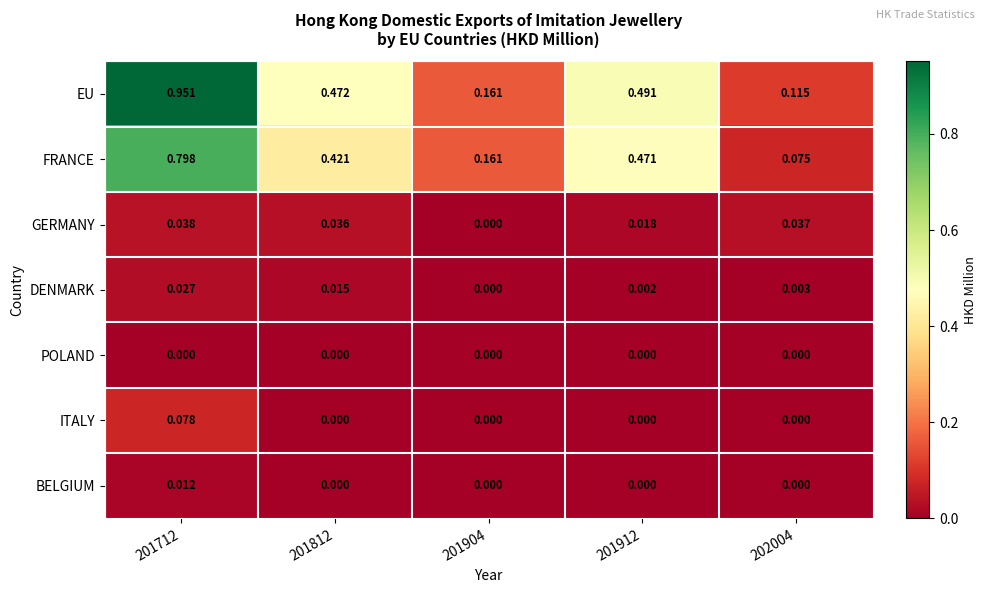

Rank the series at 201712 from lowest to highest value.

POLAND, BELGIUM, DENMARK, GERMANY, ITALY, FRANCE, EU